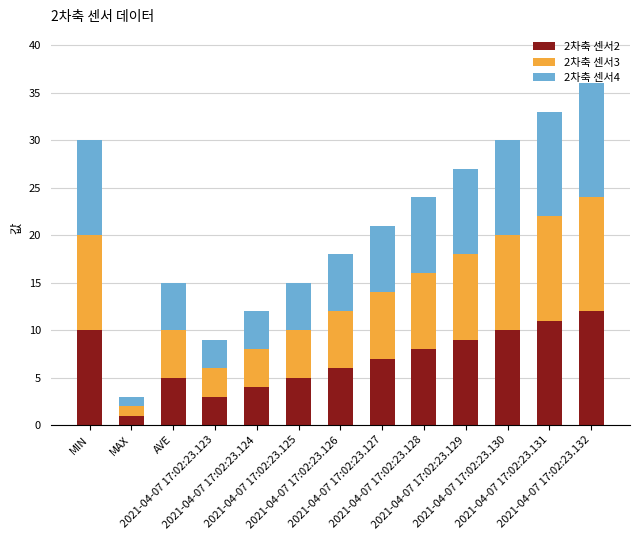

What is the highest value of the 2차축 센서2 series?

12